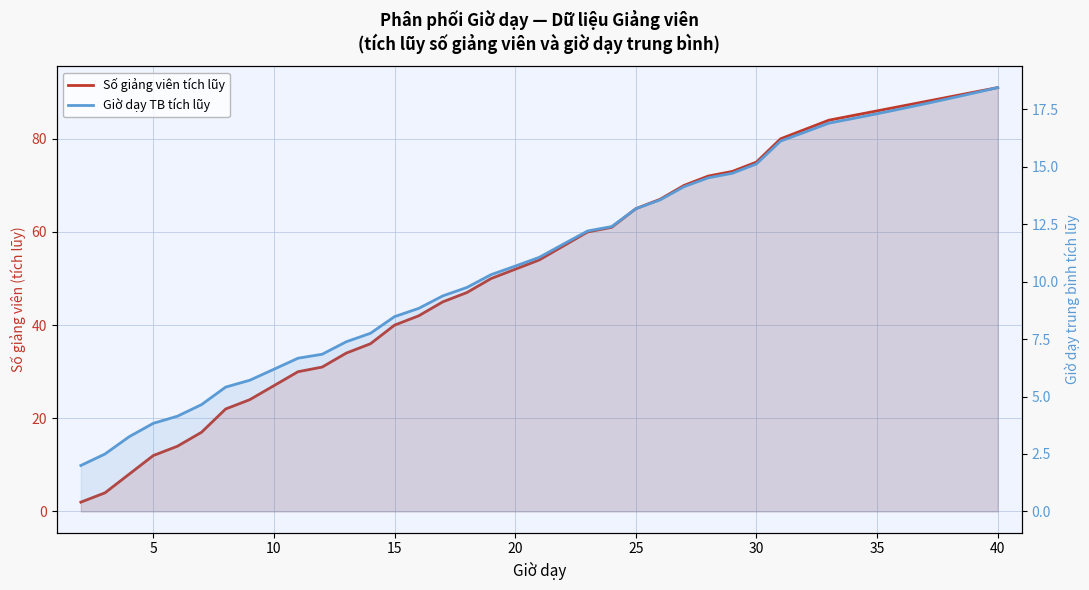

Is the value of Giờ dạy TB tích lũy at 10 greater than the value of Số giảng viên tích lũy at 34?

No